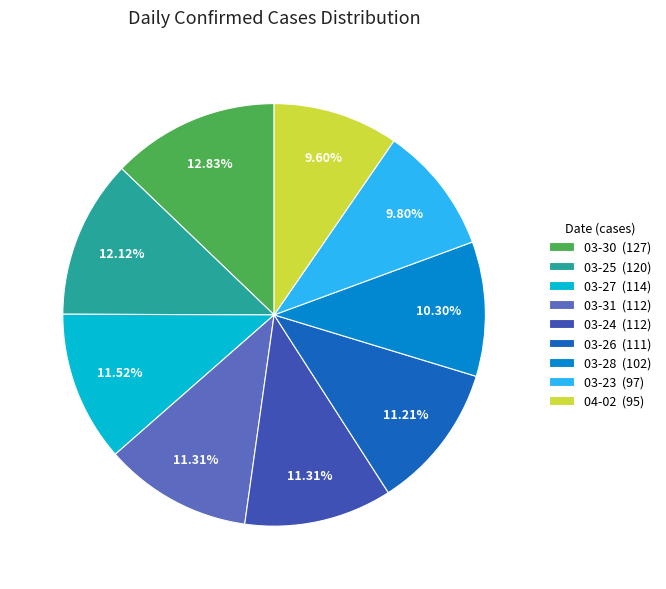

What is the largest slice in the pie chart?

03-30 (127)